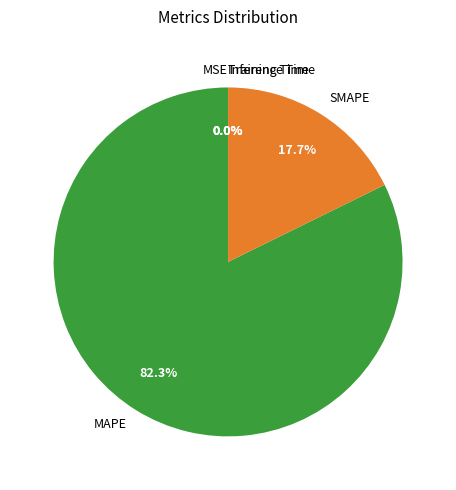

To the nearest percent, what is the average slice percentage?

20%